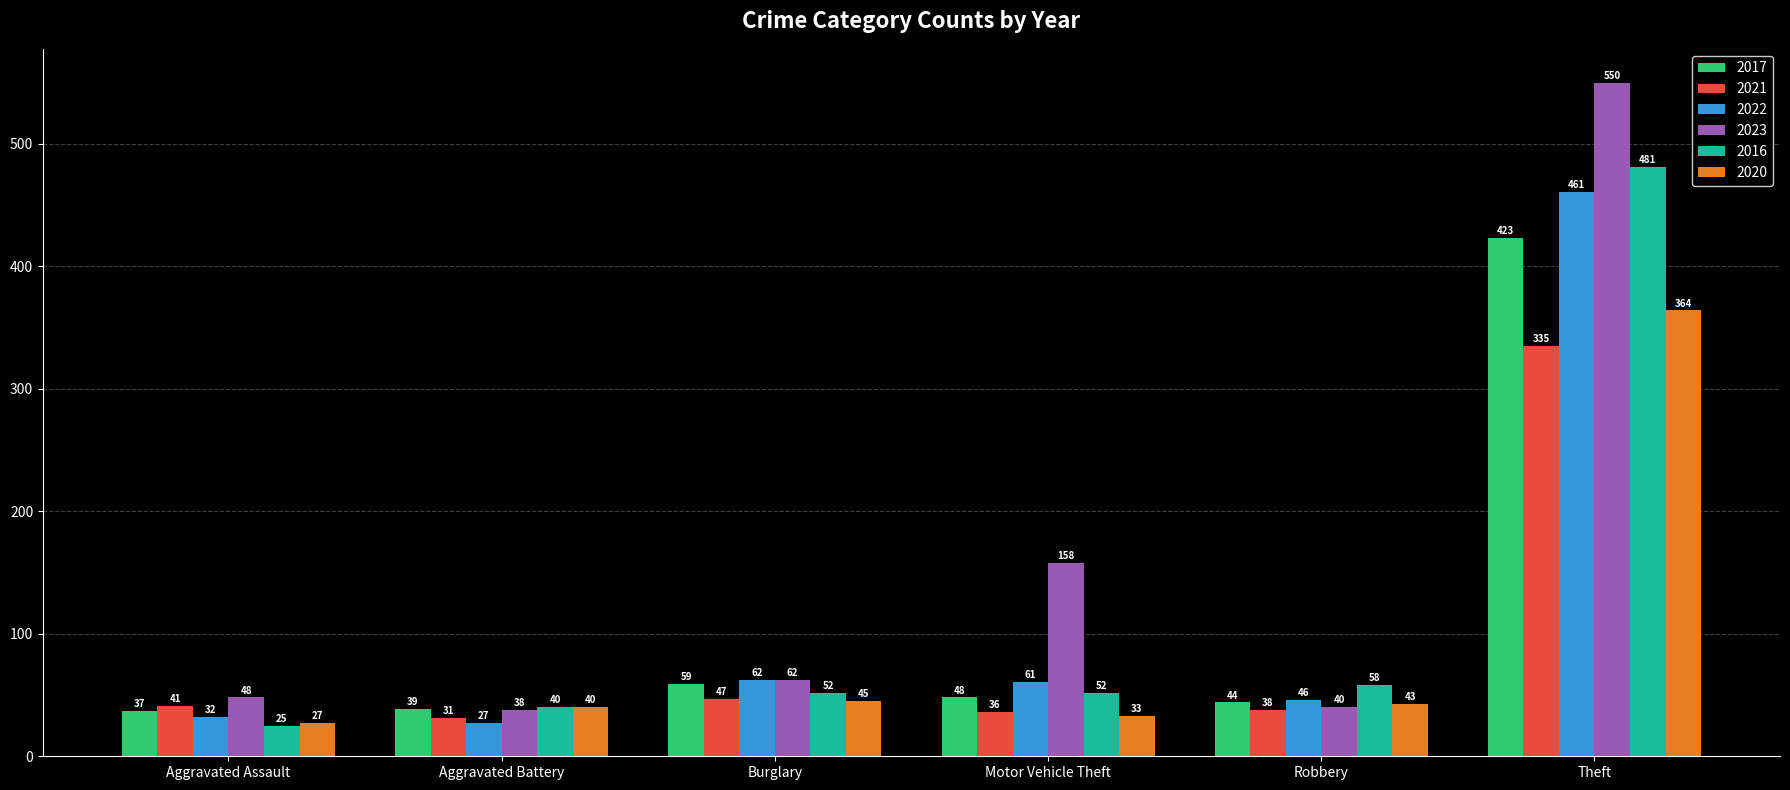

At which category is the sum across all series the highest?

Theft